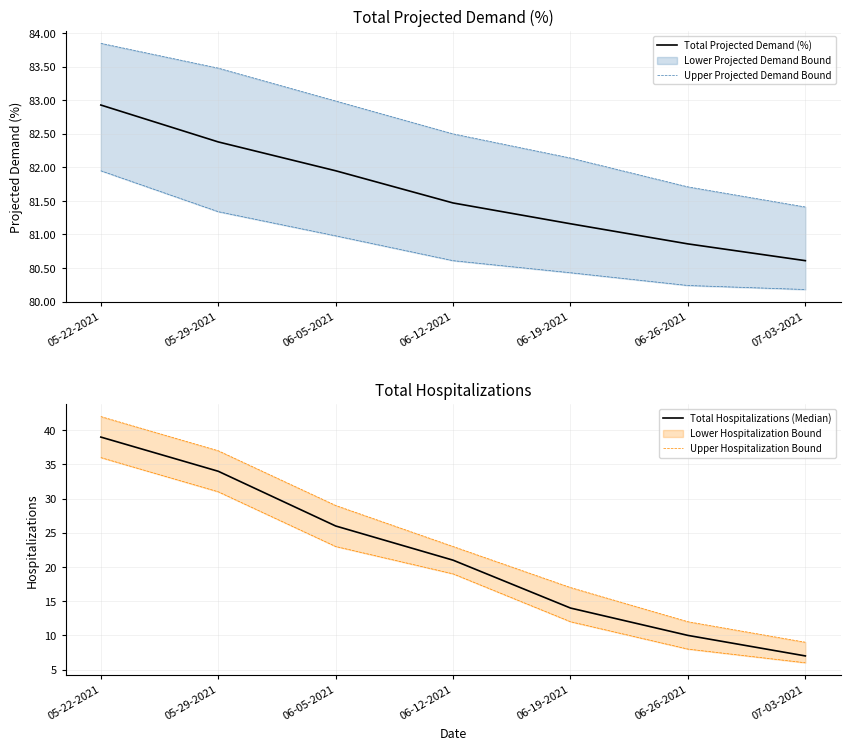

What is the total value across all series at 05-29-2021?

236.9